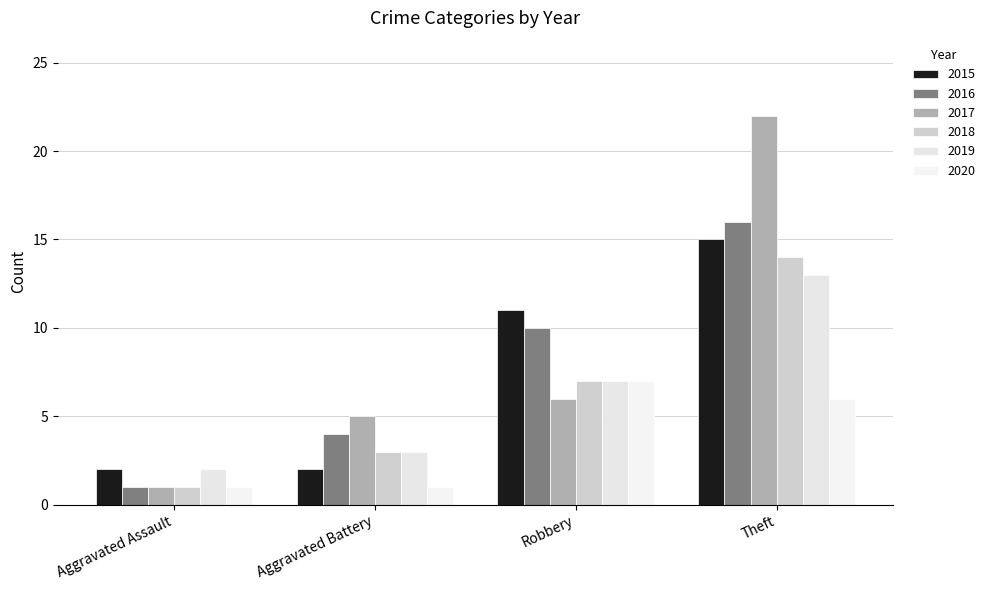

What is the approximate value of 2015 at Aggravated Battery?

2